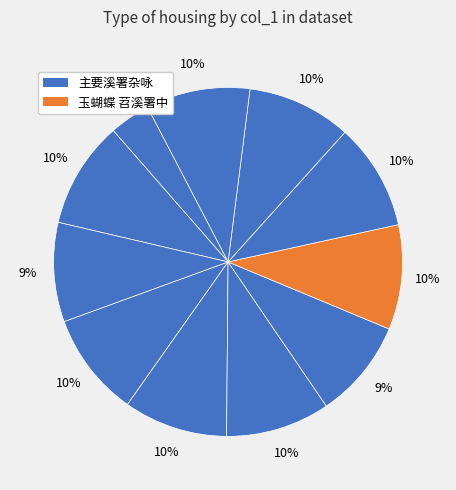

Rank the categories by value from lowest to highest.

梁溪署斋杂咏, 龙溪署中登准提阁次韵 其一, 龙溪署中登准提阁次韵 其二, 赤溪署作, 梁溪署斋杂咏四首 其一, 梁溪署斋杂咏四首 其二, 梁溪署斋杂咏四首 其三, 梁溪署斋杂咏四首 其四, 玉蝴蝶 苕溪署中, 龙溪署中登准提阁次韵, 梁溪署斋杂咏四首